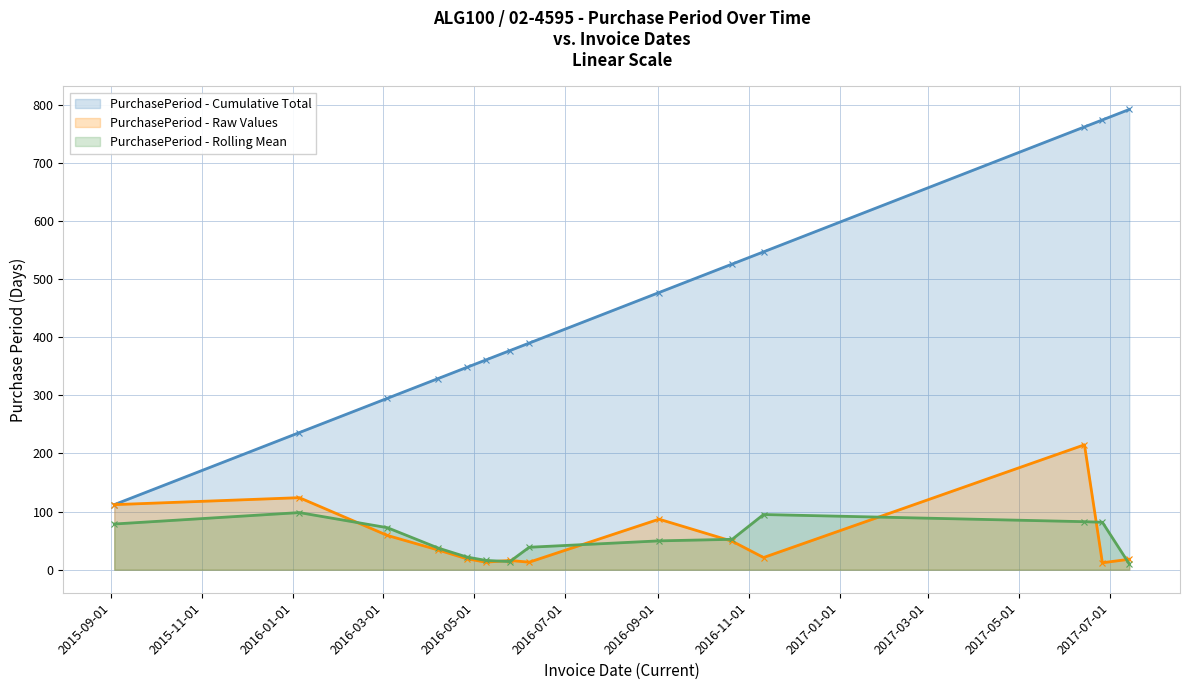

What is the highest value of the PurchasePeriod - Rolling Mean series?

98.3